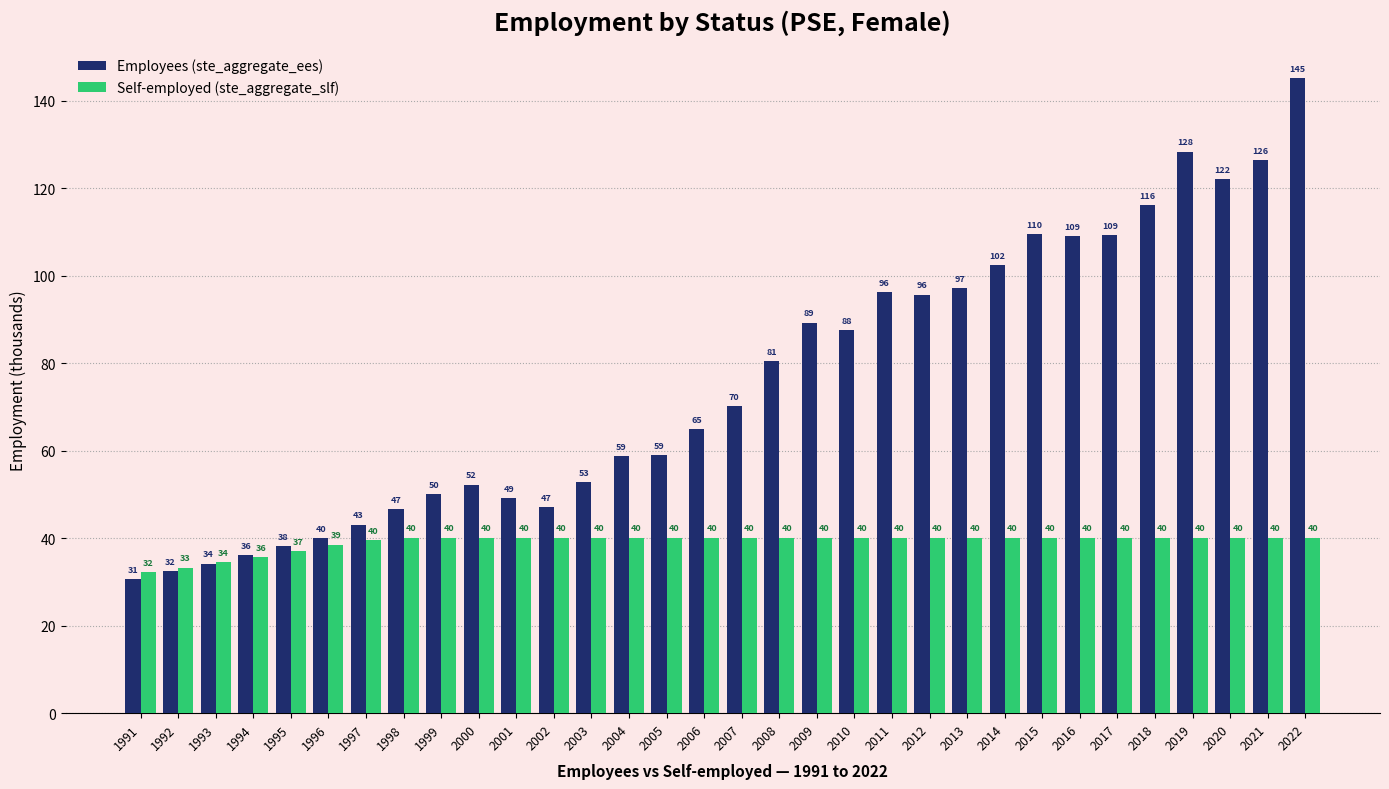

What is the average value of the Employees (ste_aggregate_ees) series?

75.6